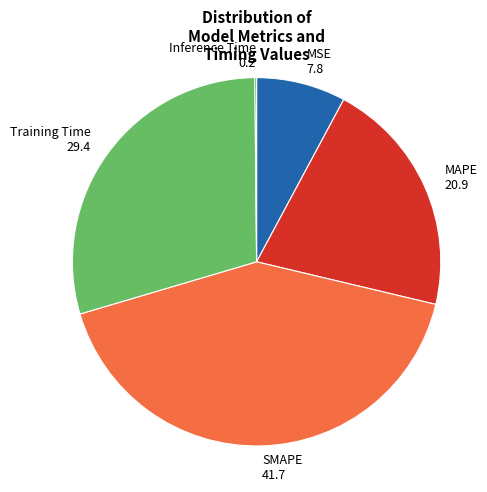

Is the sum of MAPE and MSE greater than half?

No